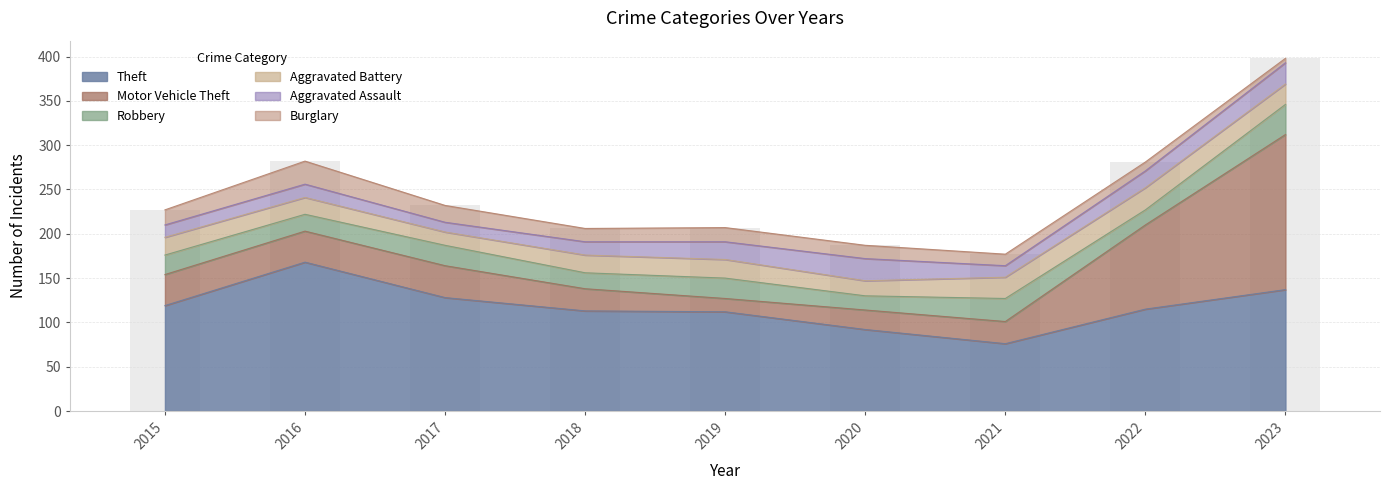

Between 2022 and 2019, which is larger?

2022